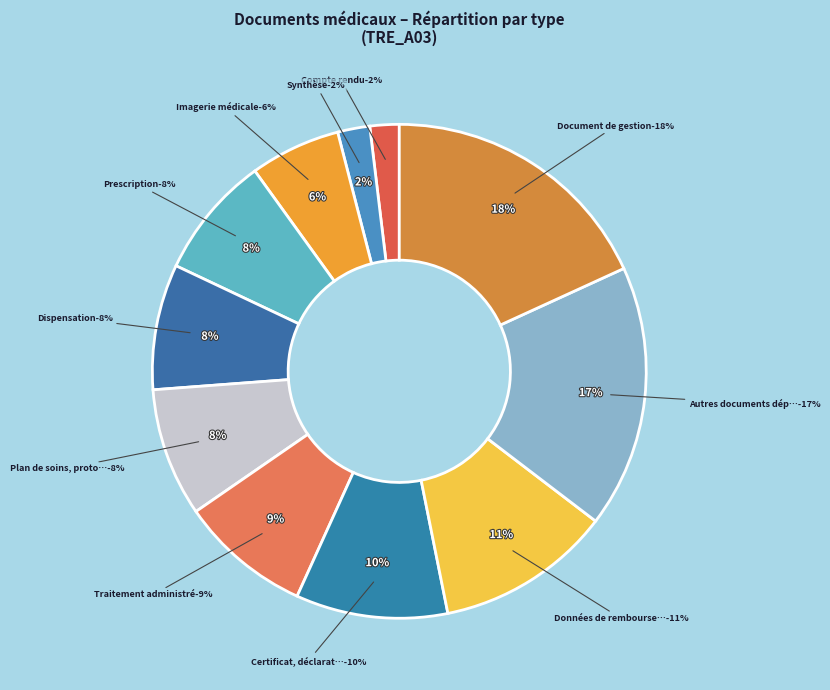

Count the number of slices in the pie.

11